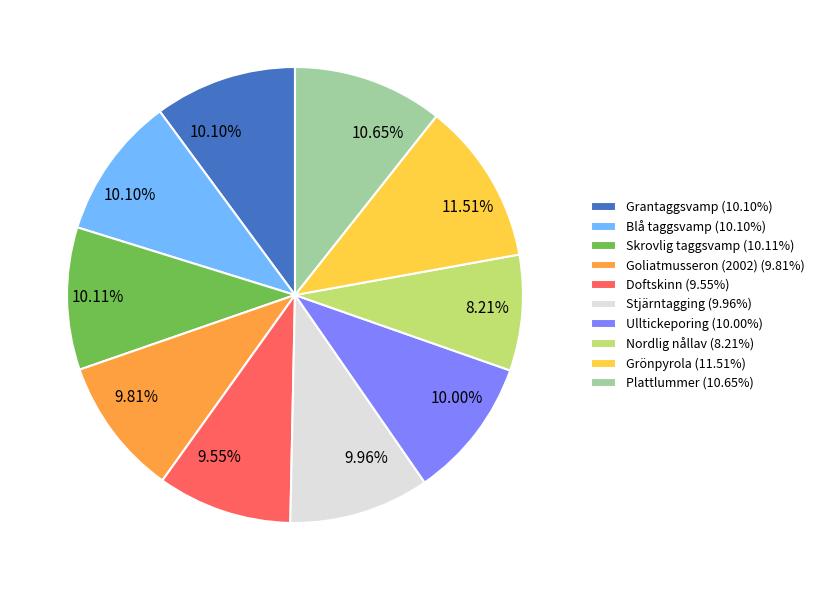

What percentage do Skrovlig taggsvamp and Grantaggsvamp together represent?

20.2%